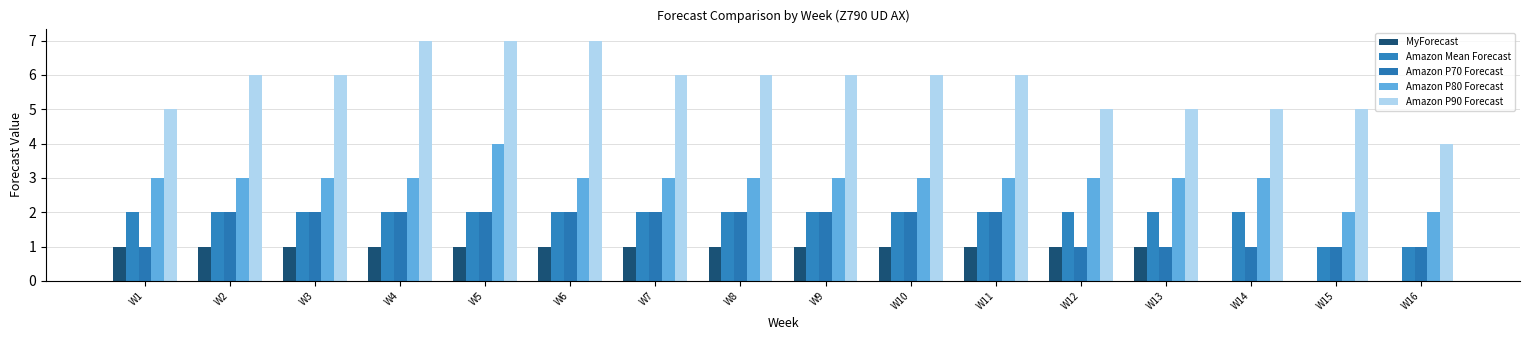

How many series are shown in this chart?

5